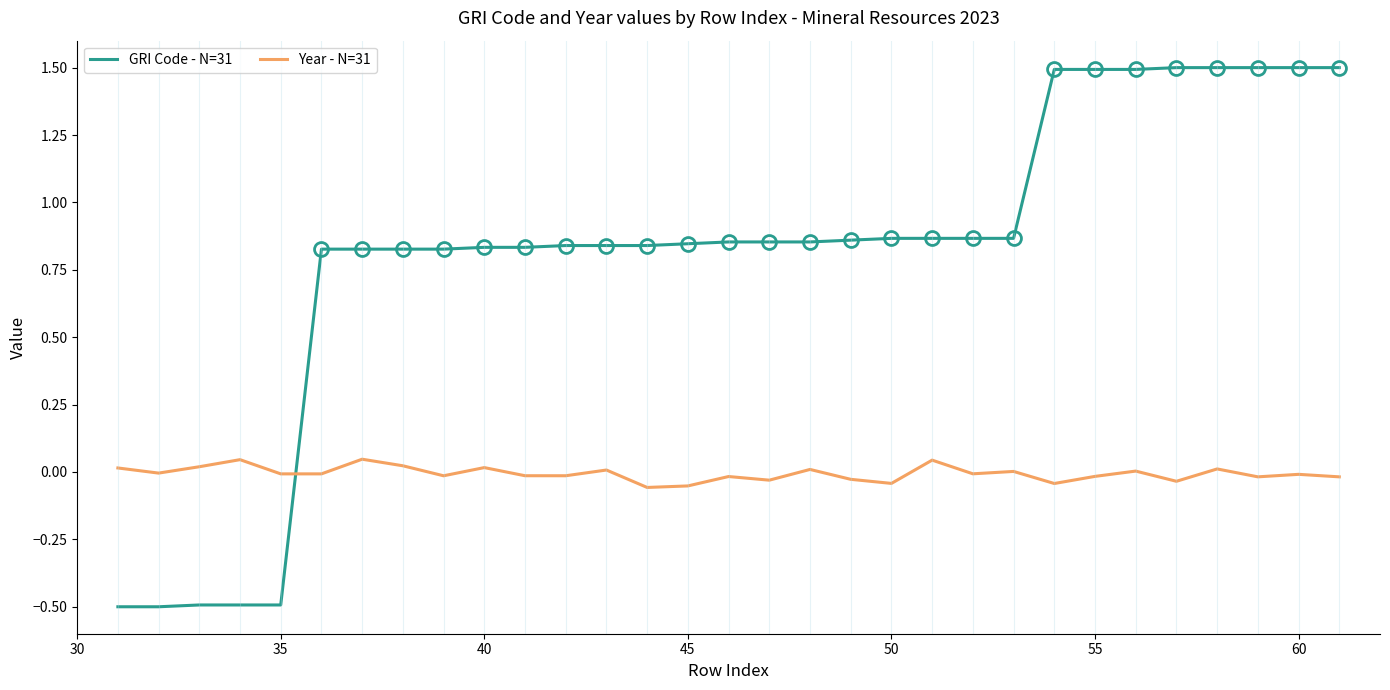

Is this an area chart (filled region under the line)?

No